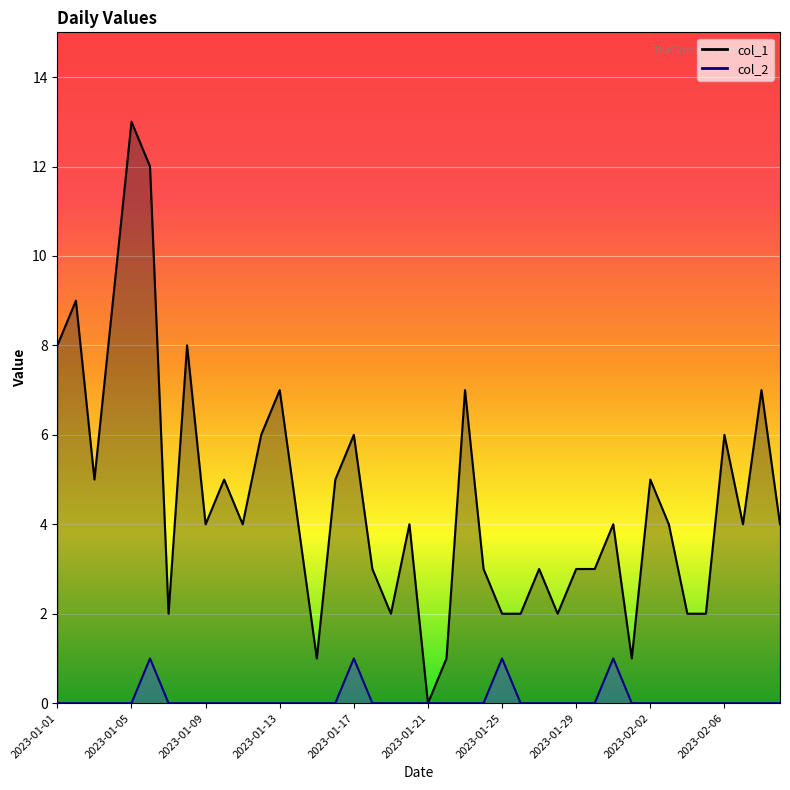

How many lines are shown in the chart?

2